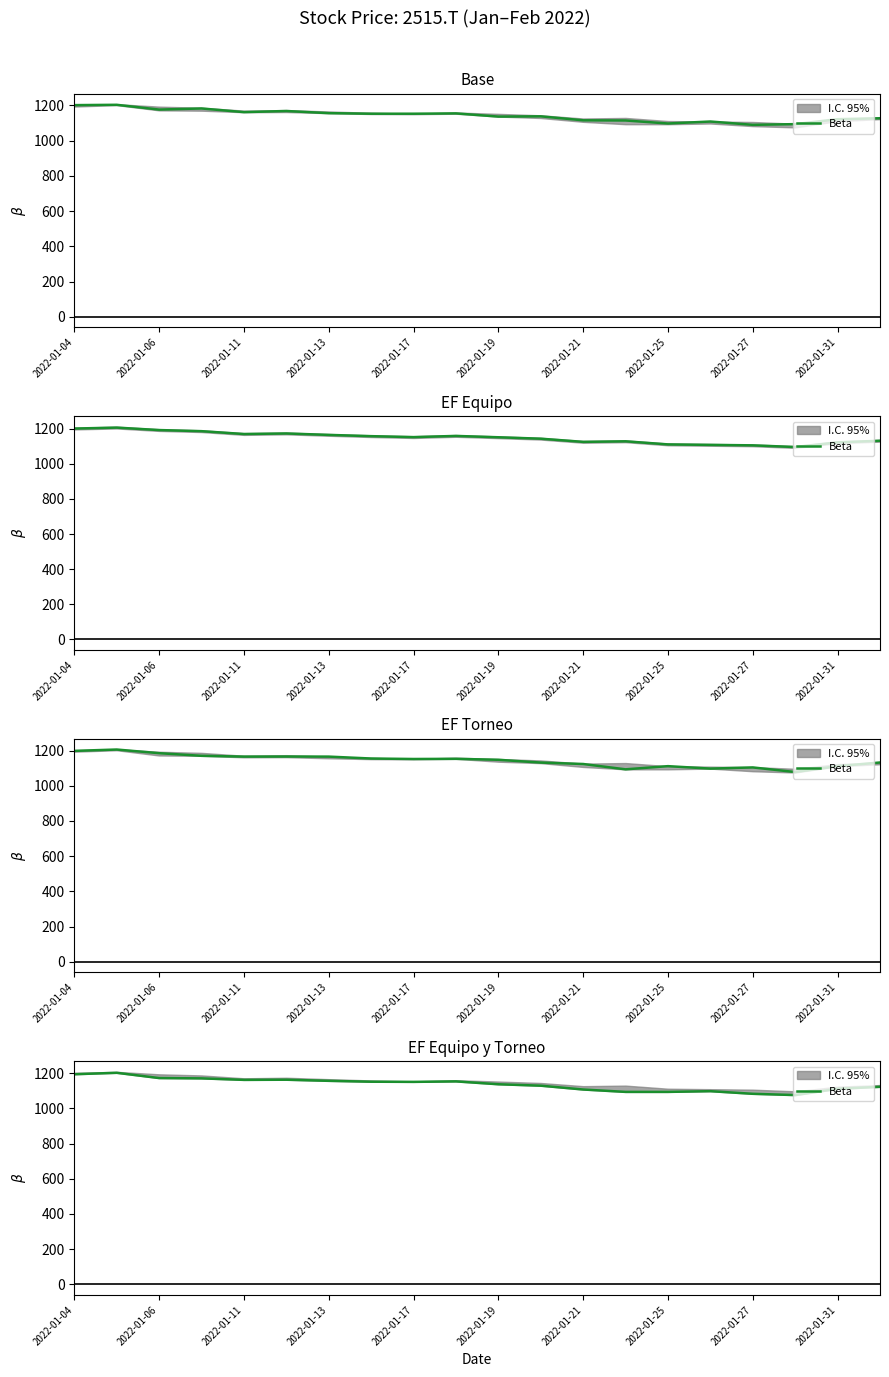

What is the approximate value at 19?

1122.2